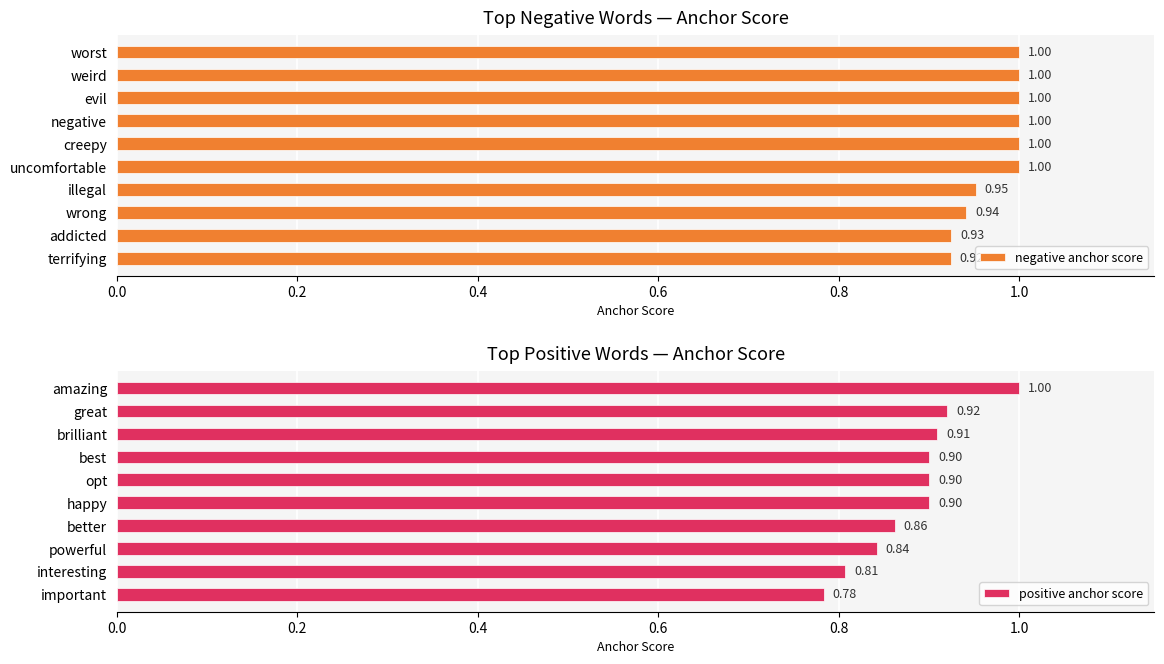

The negative anchor score series shows 0.5 at addicted. True or false?

False